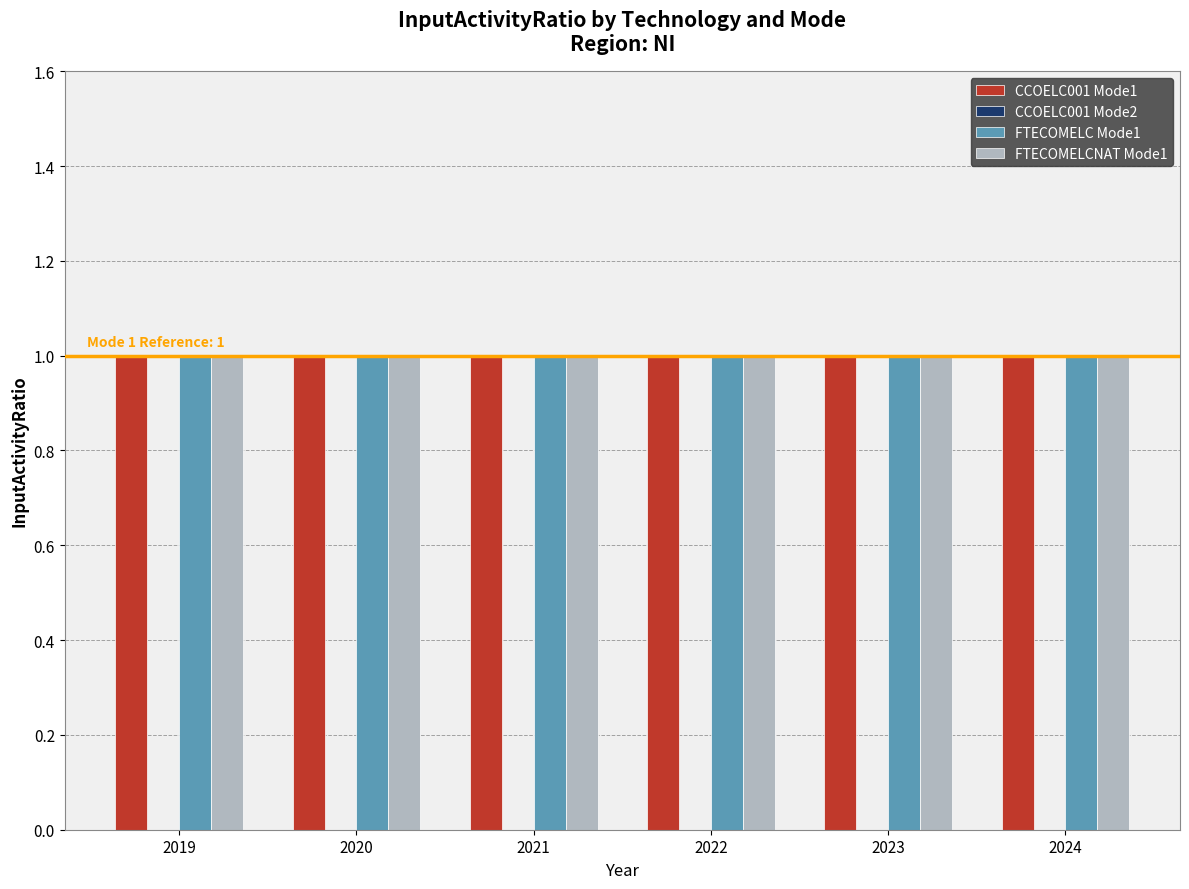

What is the total value across all series at 2022?

3